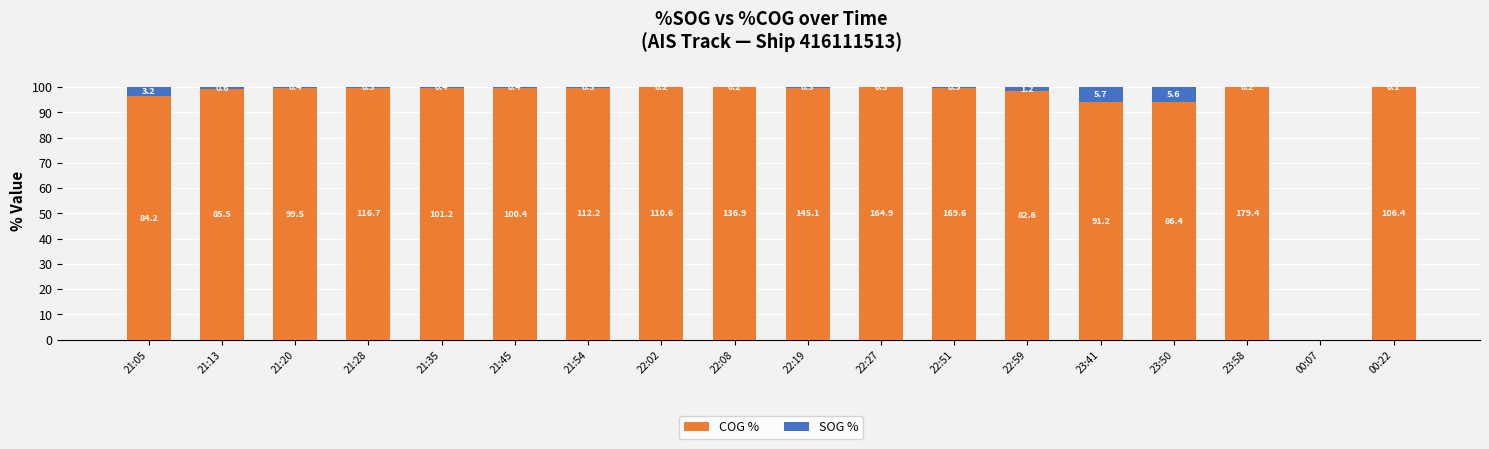

What are all the series names shown in the legend?

COG %, SOG %